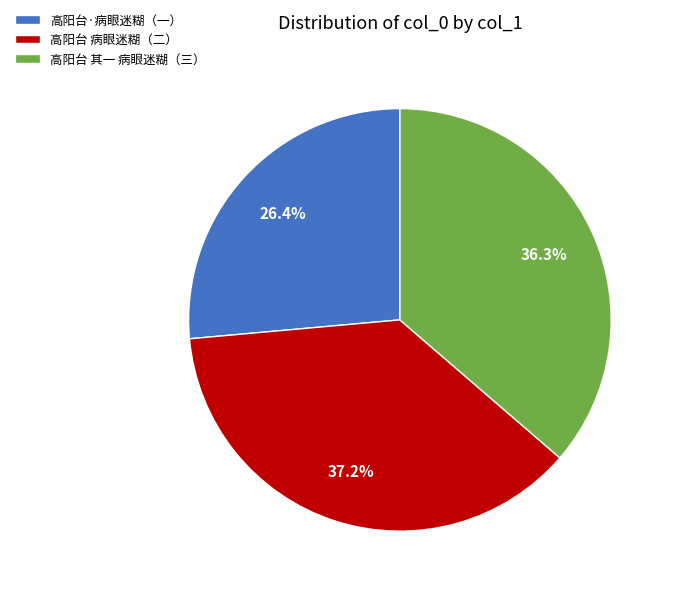

Rank the categories by value from lowest to highest.

高阳台·病眼迷糊（一）, 高阳台 其一 病眼迷糊（三）, 高阳台 病眼迷糊（二）